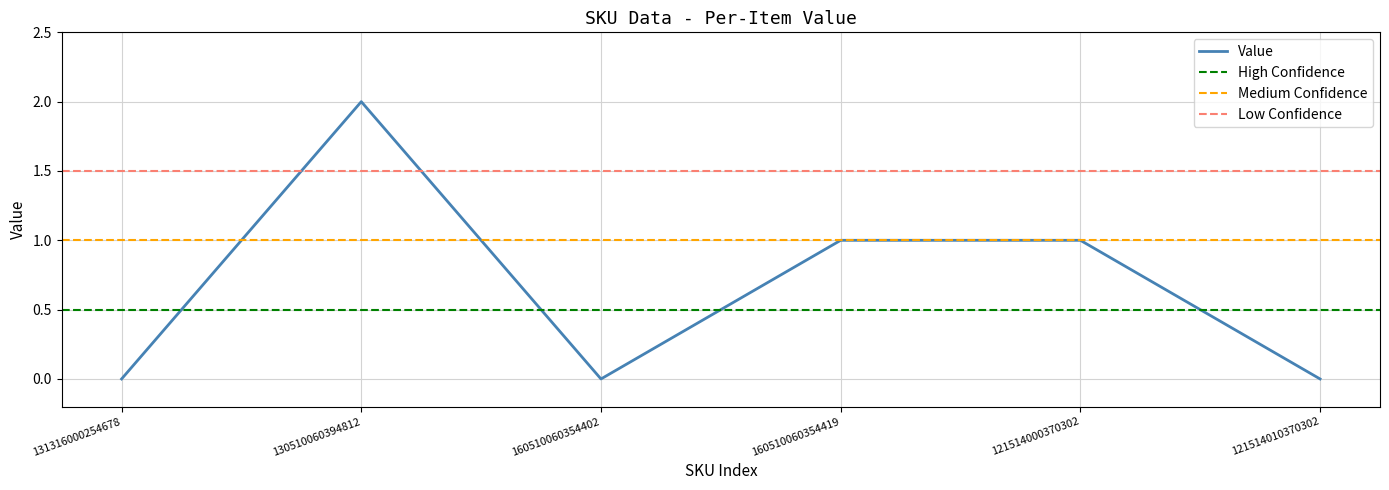

What is the label of the 6th point from the right?

131316000254678